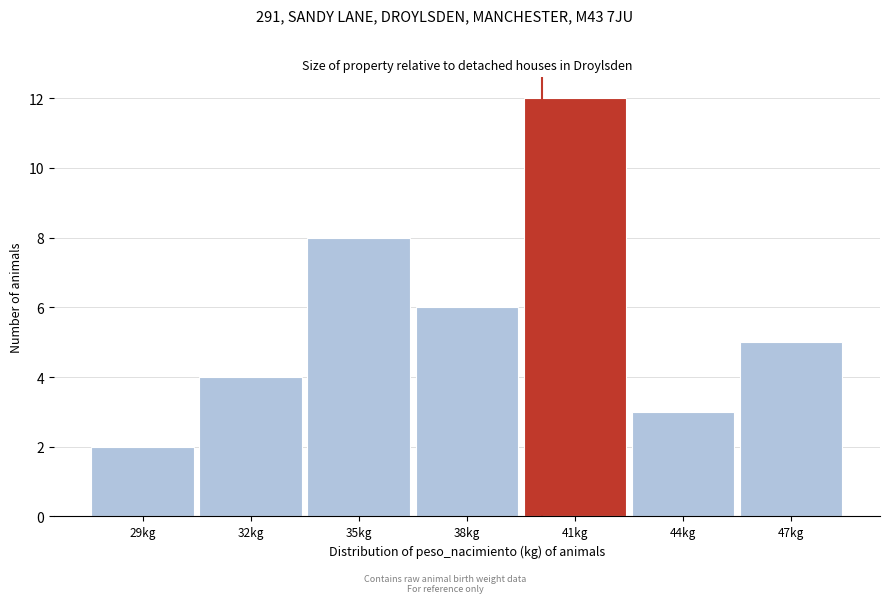

Reading right to left, transcribe all the data shown in this chart.

5	3	12	6	8	4	2